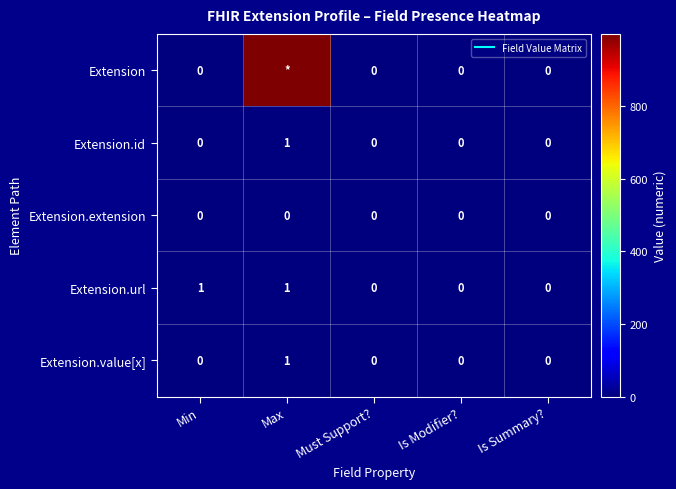

What is the total value across all series at Min?

1